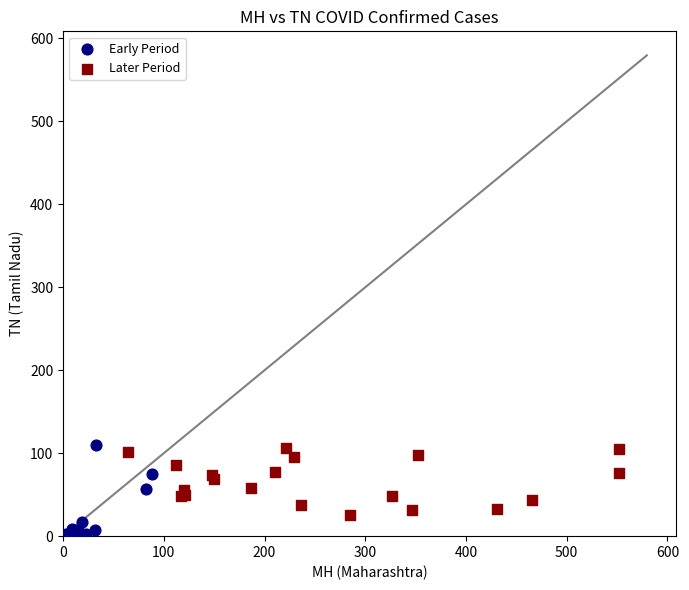

Which series has the largest Y range (max minus min)?

Early Period